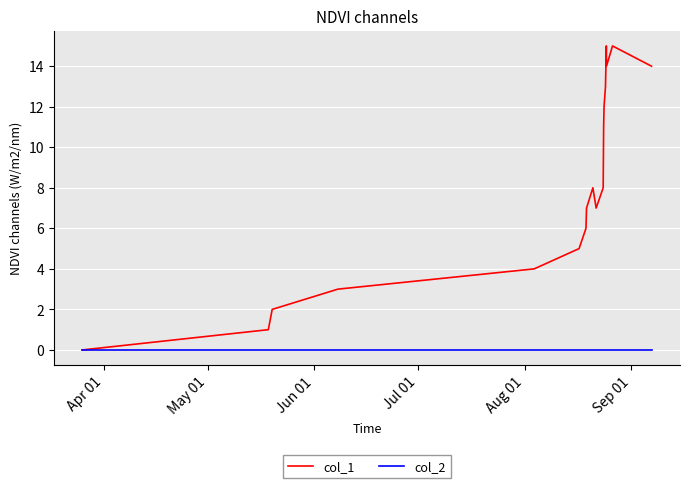

Which series has the widest spread of values?

col_1